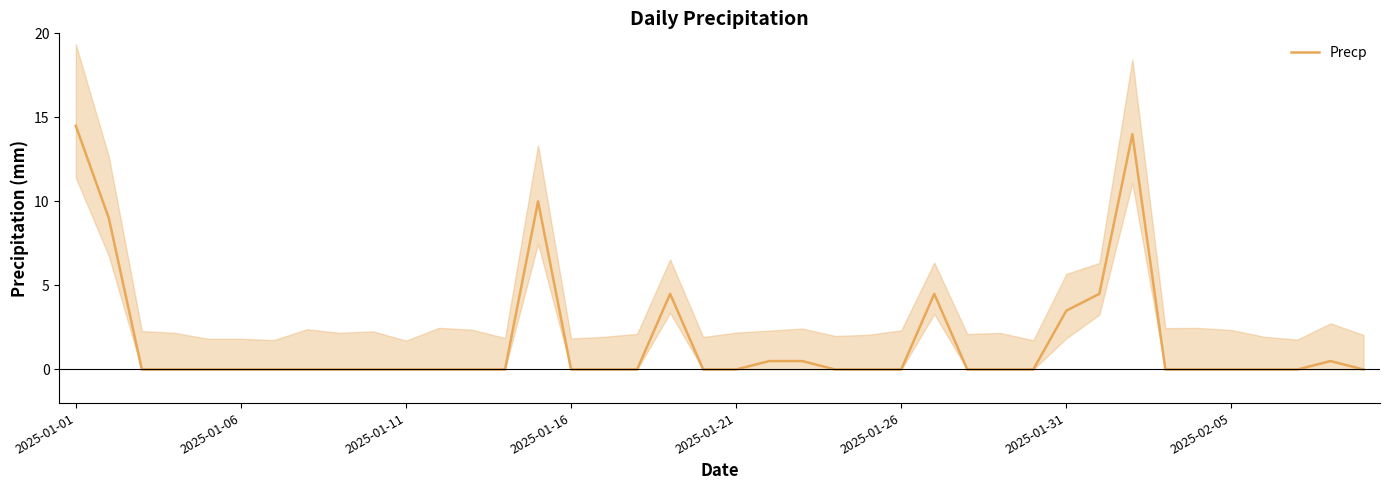

How many data points are above 0?

11